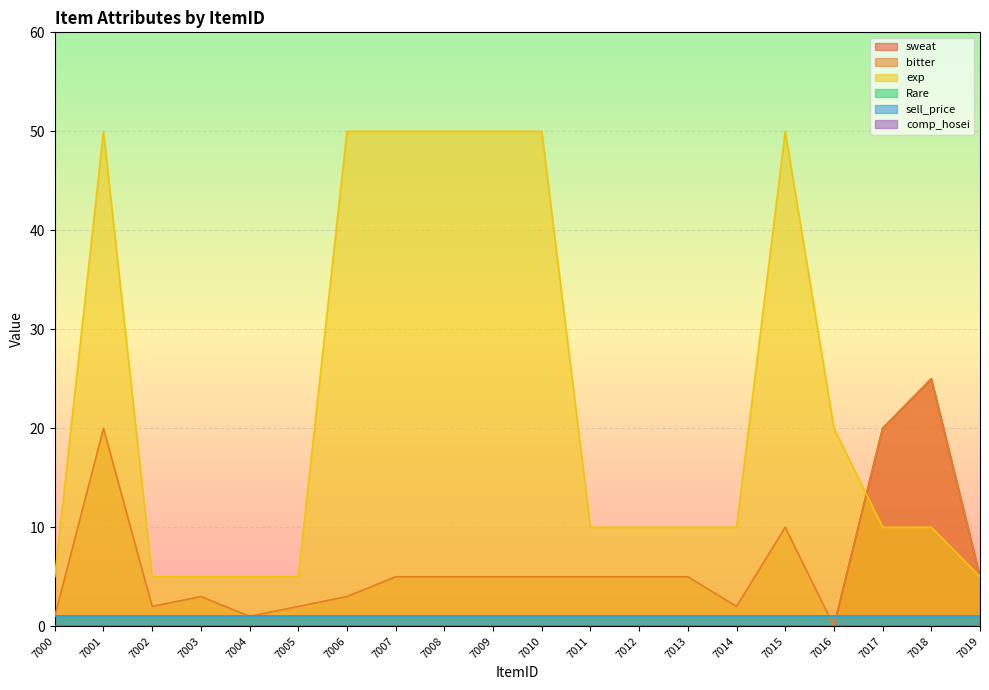

Which series ends up on top after the final intersection of exp and sweat?

sweat